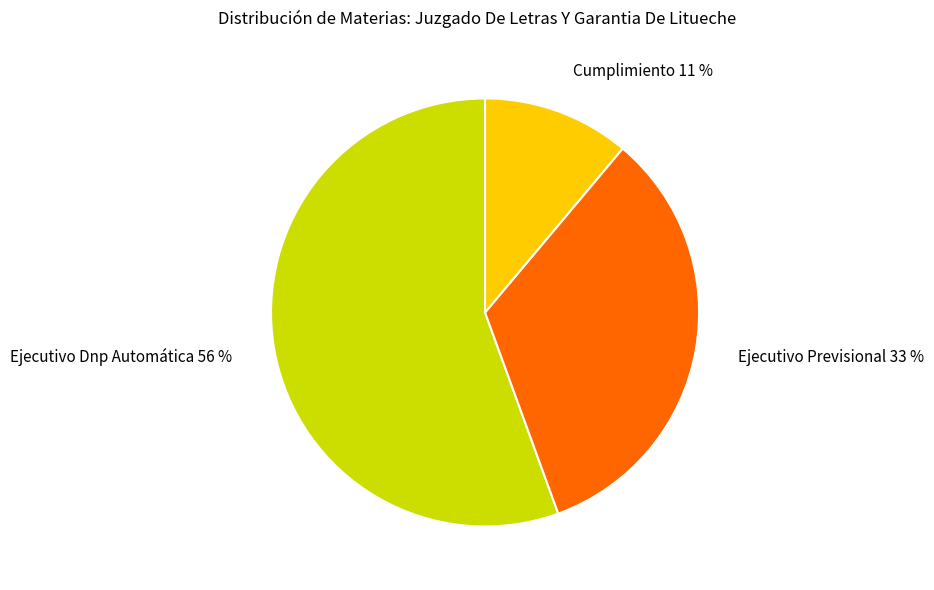

To the nearest percent, what is the difference between the Ejecutivo Previsional 33 % and Cumplimiento 11 % slice percentages?

22%